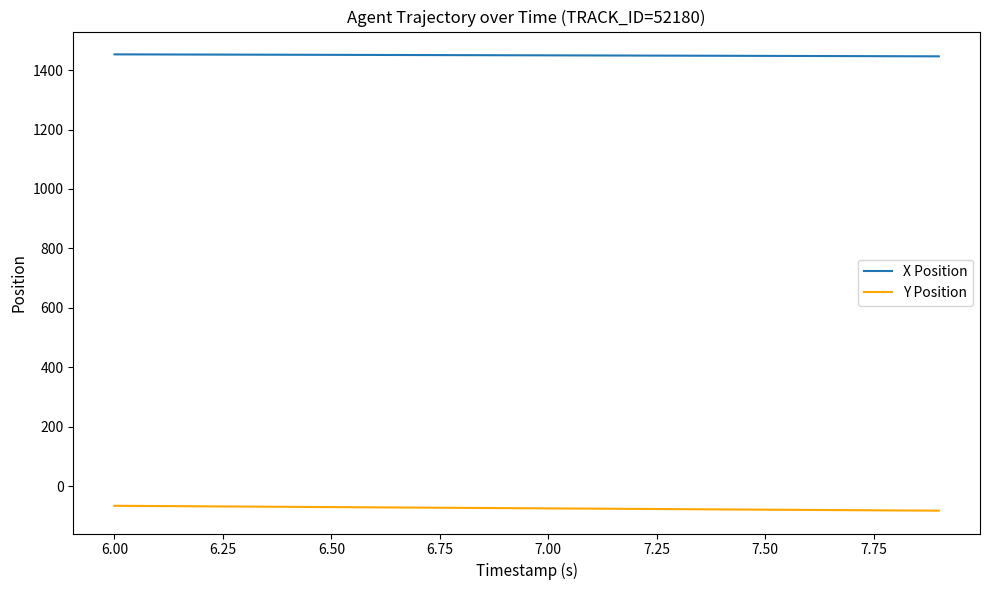

What is the smallest value displayed?

-82.0